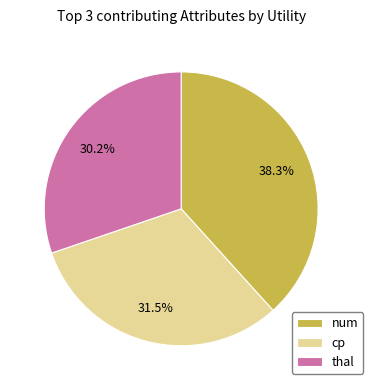

Is there a majority slice in this chart?

No